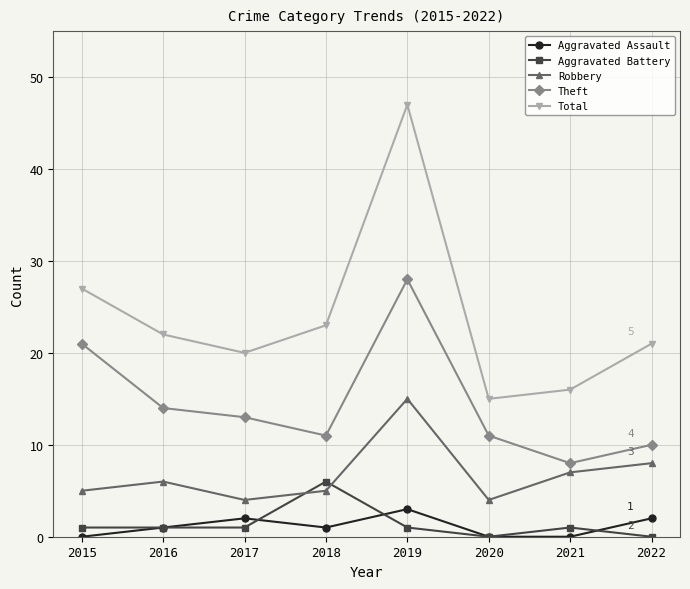

At which category does Aggravated Assault reach its first local valley?

2018